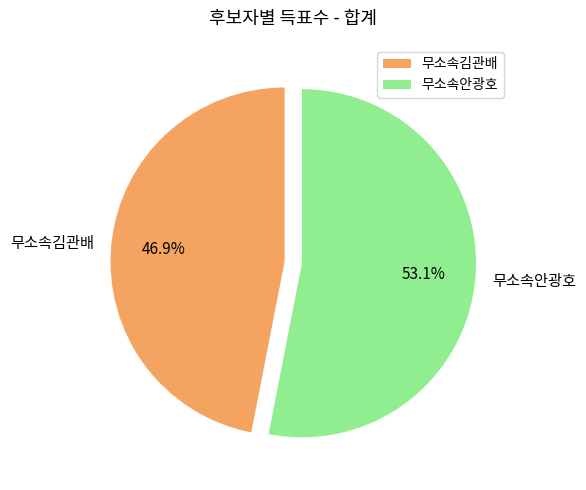

Between 무소속김관배 and 무소속안광호, which is larger?

무소속안광호